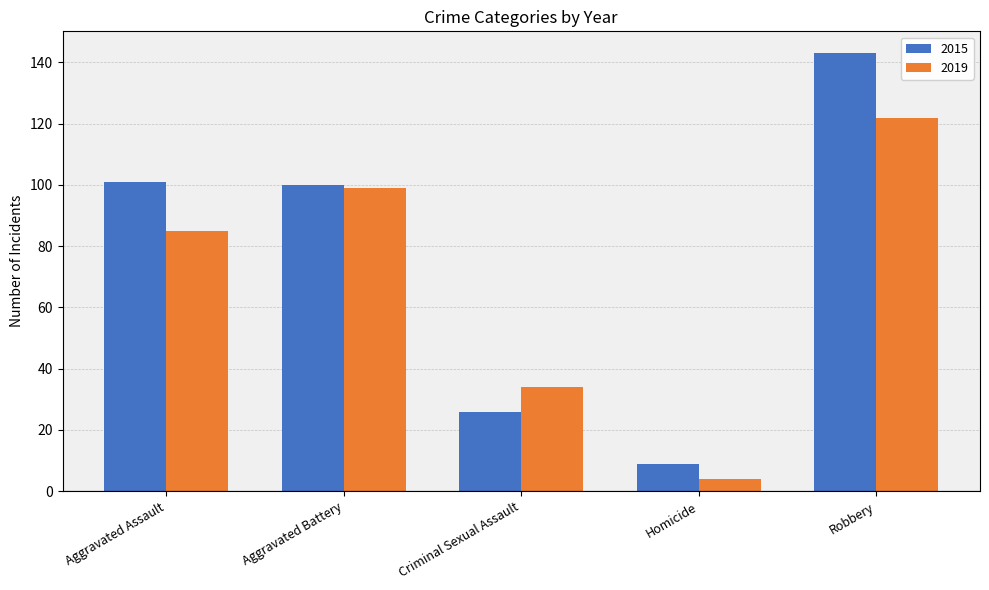

How many categories are shown in the chart?

5